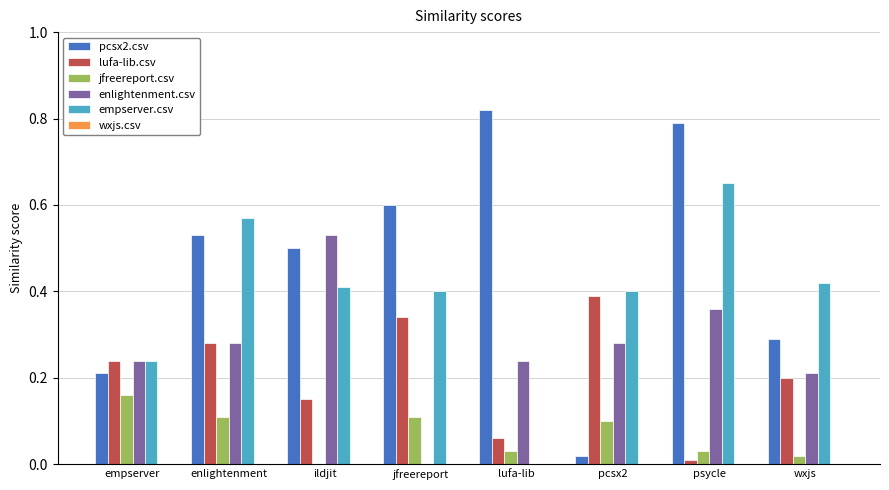

Between lufa-lib and pcsx2, which series saw the biggest shift?

pcsx2.csv